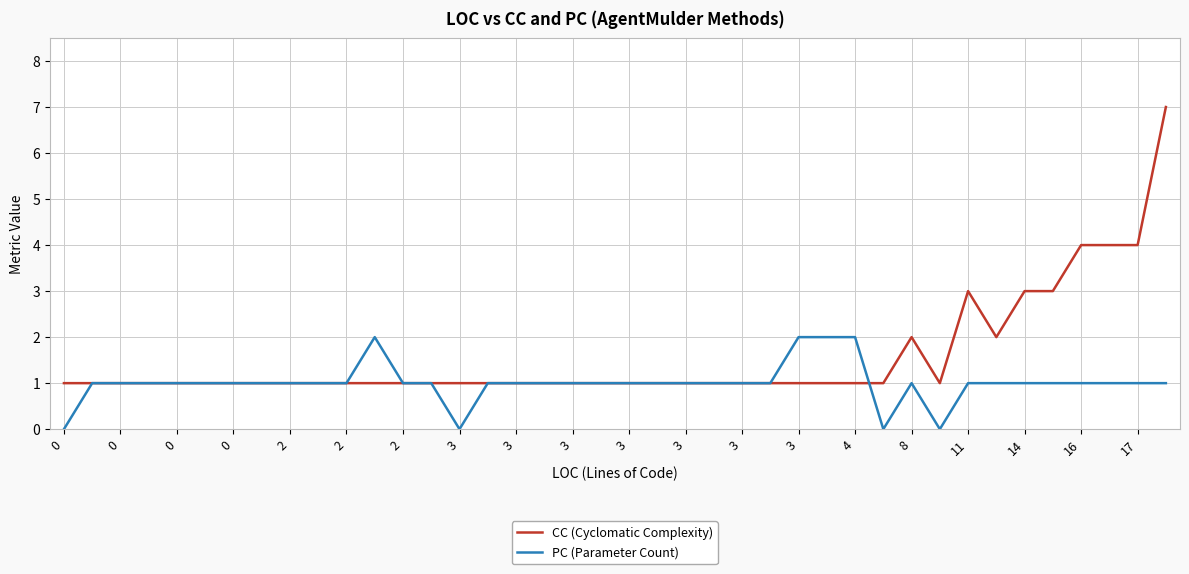

What is the greatest value displayed?

7